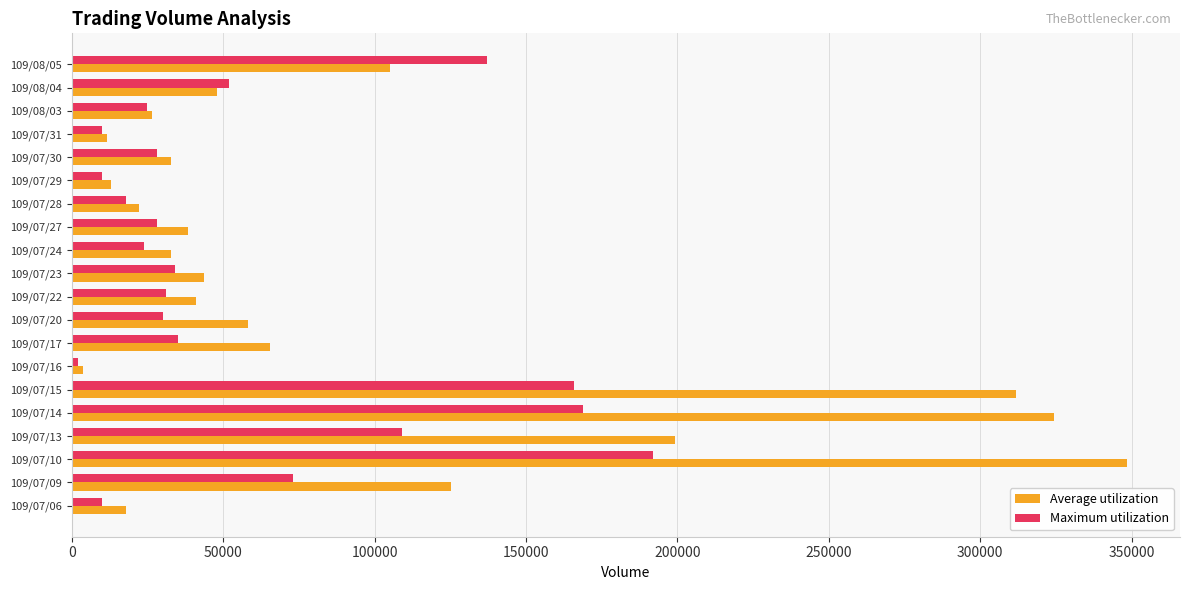

How many data points does each series have?

20